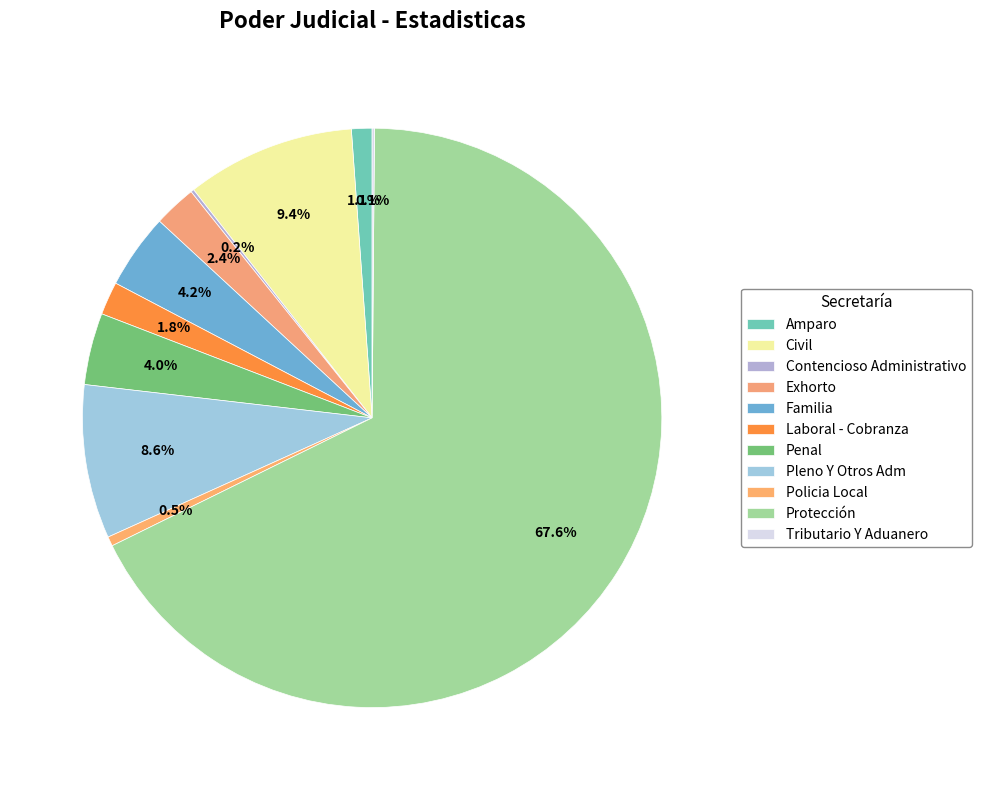

Is there any slice that represents more than half of the pie?

Yes